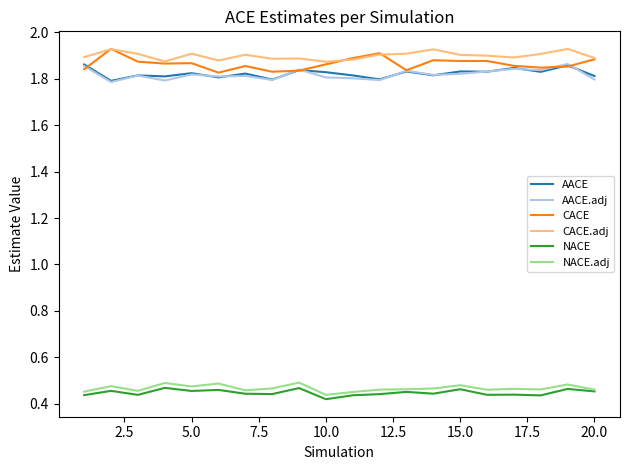

True or false: NACE.adj and AACE cross at least once.

False